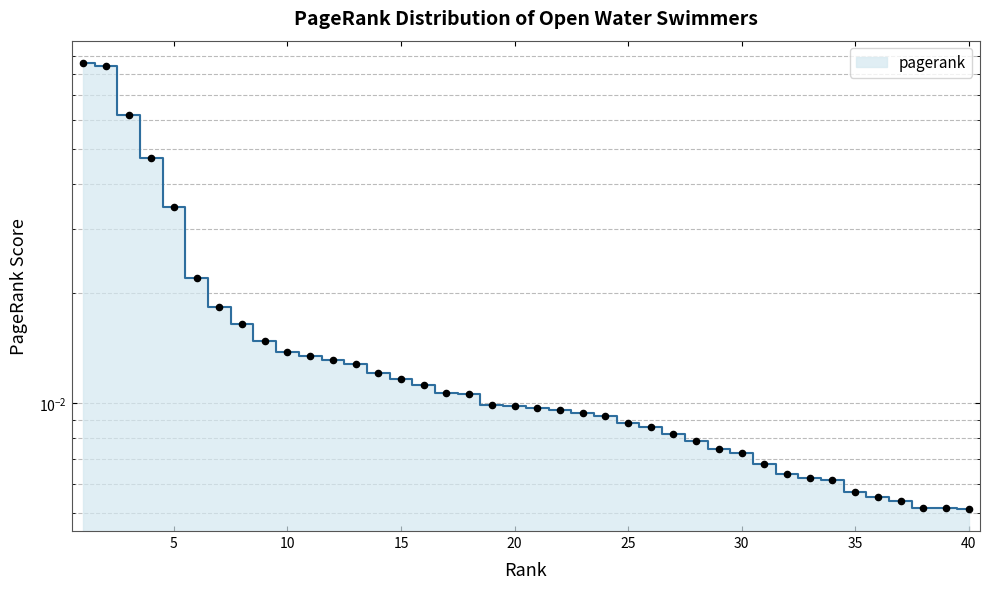

Which has a higher value, 12 or 2?

2